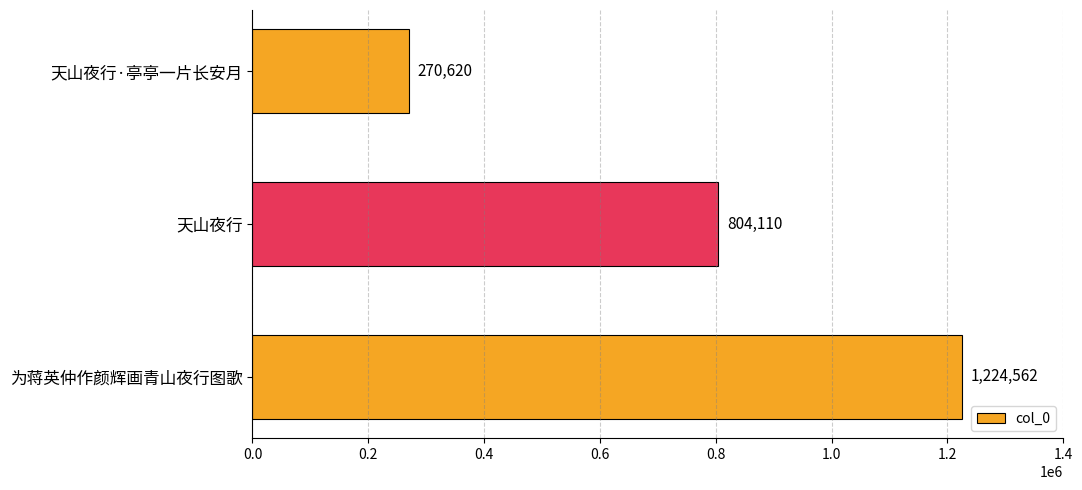

True or false: the data shows 270620 at 天山夜行·亭亭一片长安月.

True